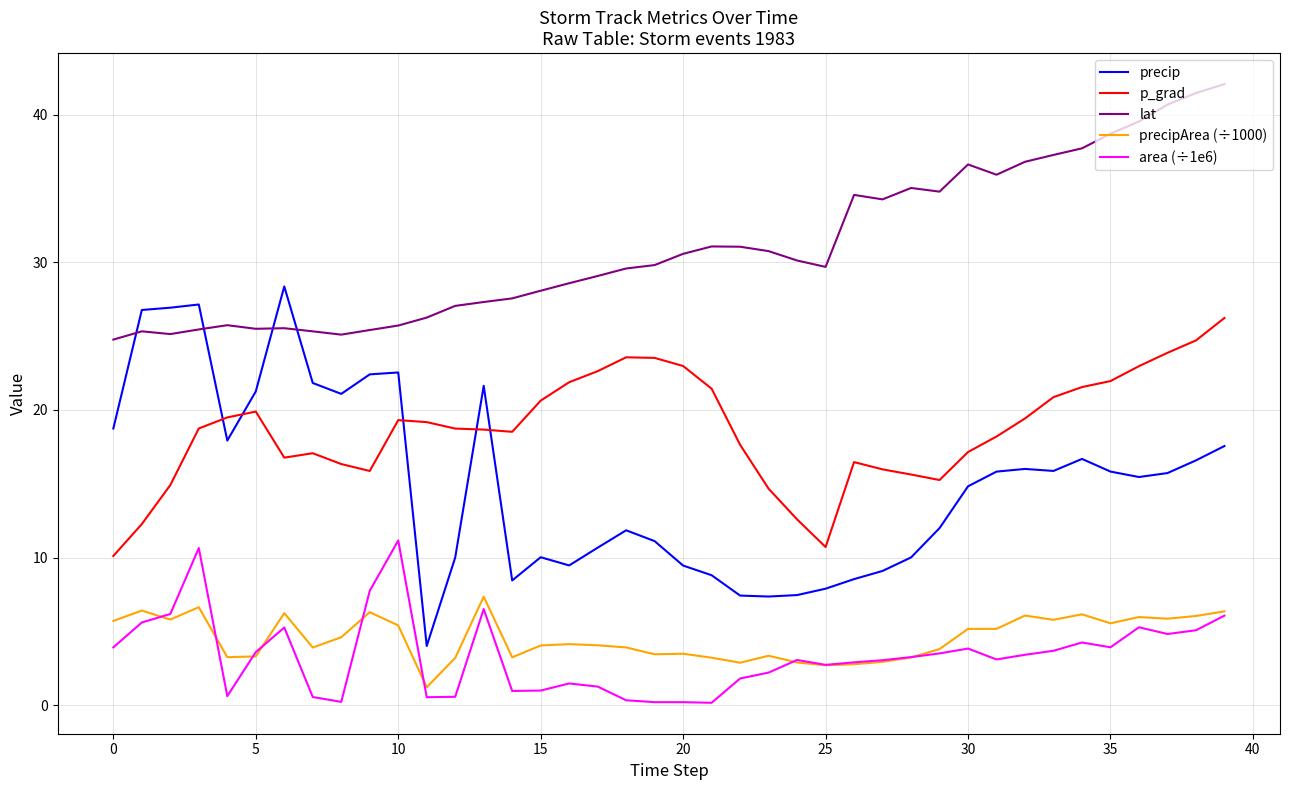

List the series in order of their peak value, highest first.

lat, precip, p_grad, area (÷1e6), precipArea (÷1000)